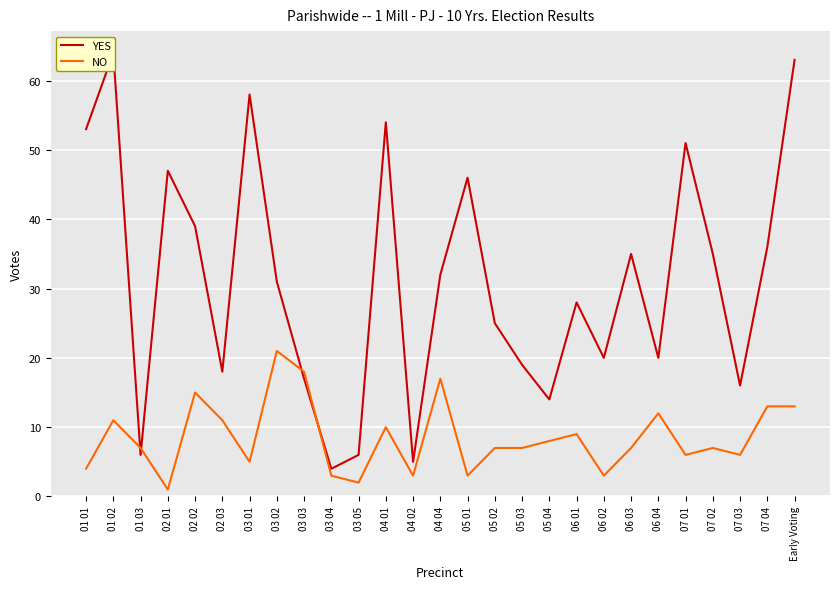

What is the label of the 21st point from the right?

03 01